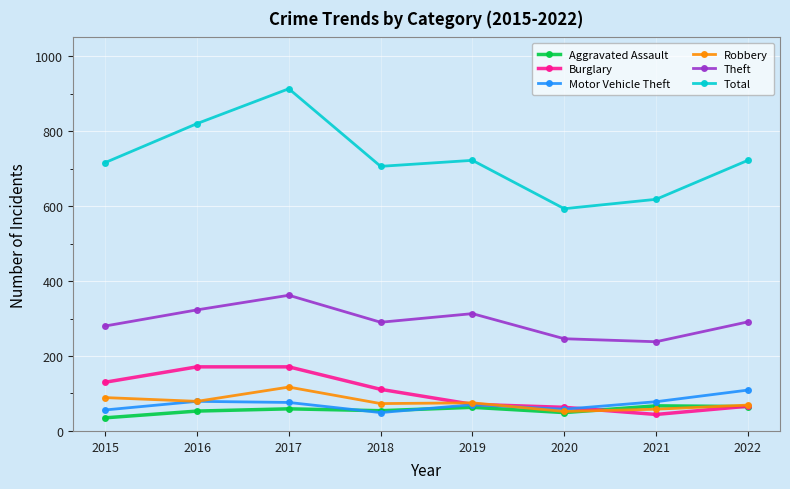

What is the difference between the highest and lowest values at 2018?

657